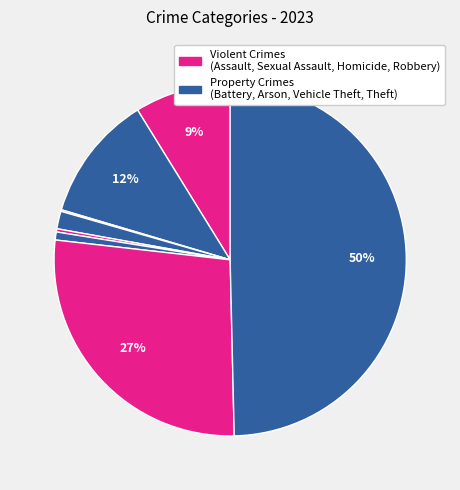

Does any single category account for the majority?

No